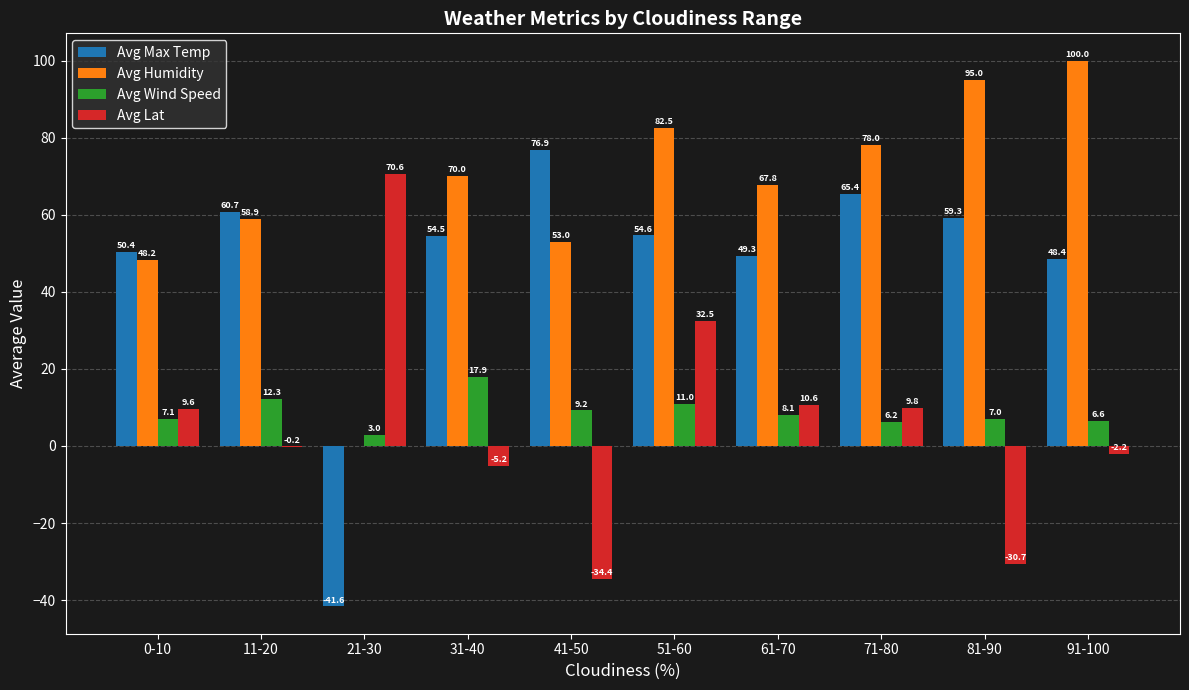

Are the bars grouped side by side (vs. stacked)?

Yes